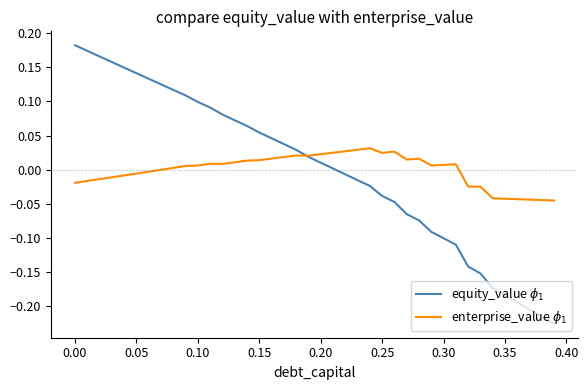

In enterprise_value $\phi_1$, how many points are lower than both neighbors (excluding endpoints)?

5